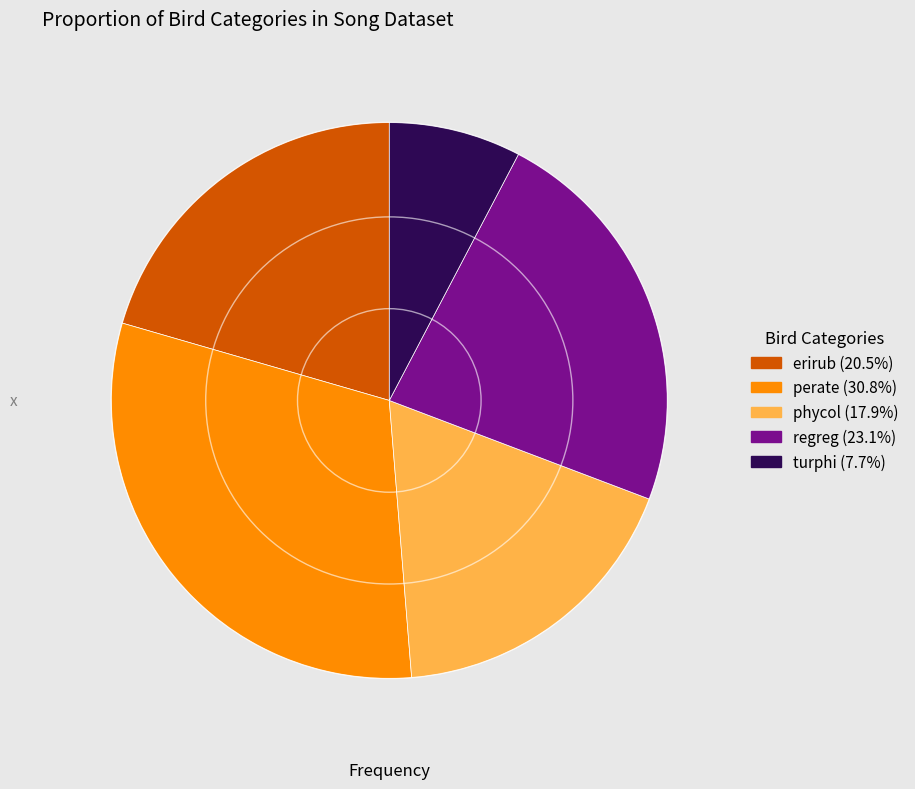

Is there any slice that represents more than half of the pie?

No